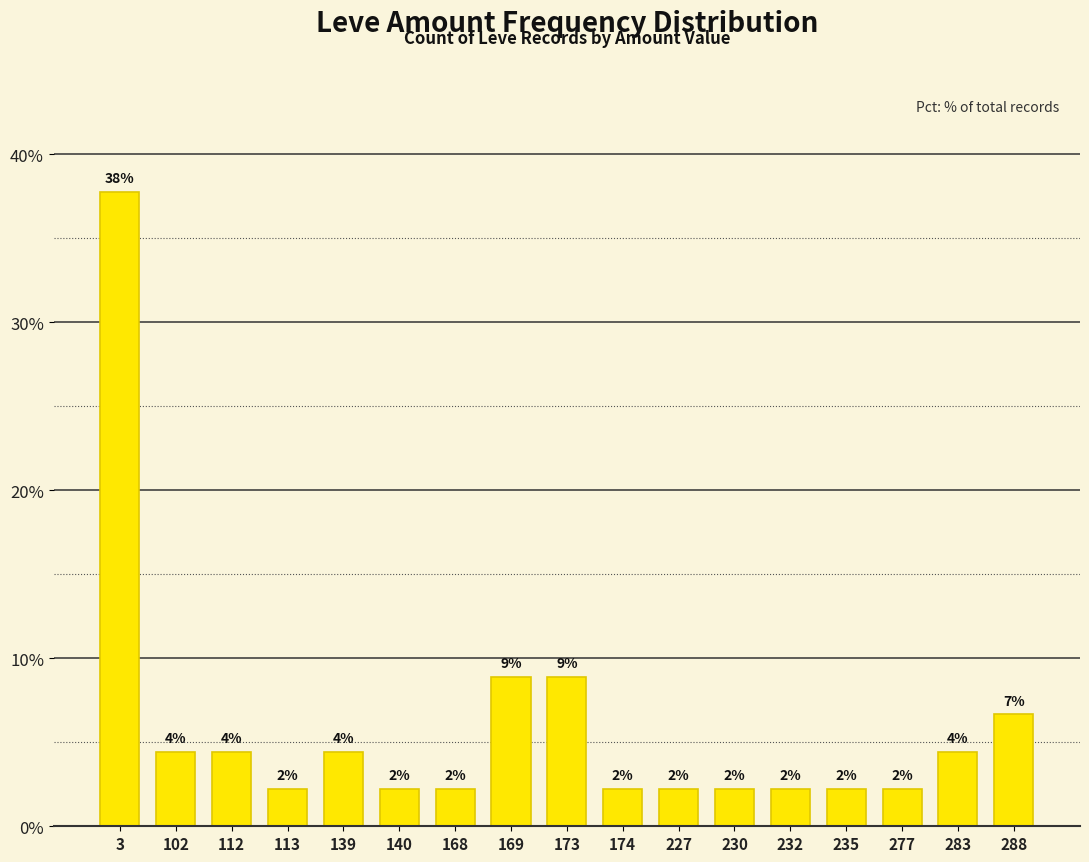

Are the bars horizontal?

No